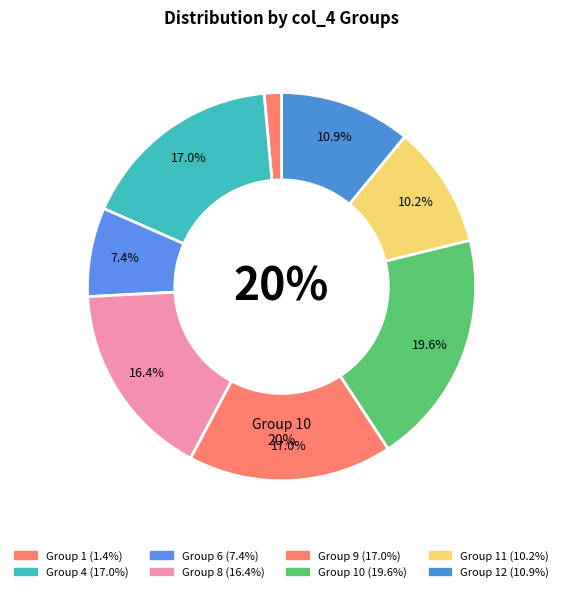

True or false: 10 accounts for 20% of the total.

True